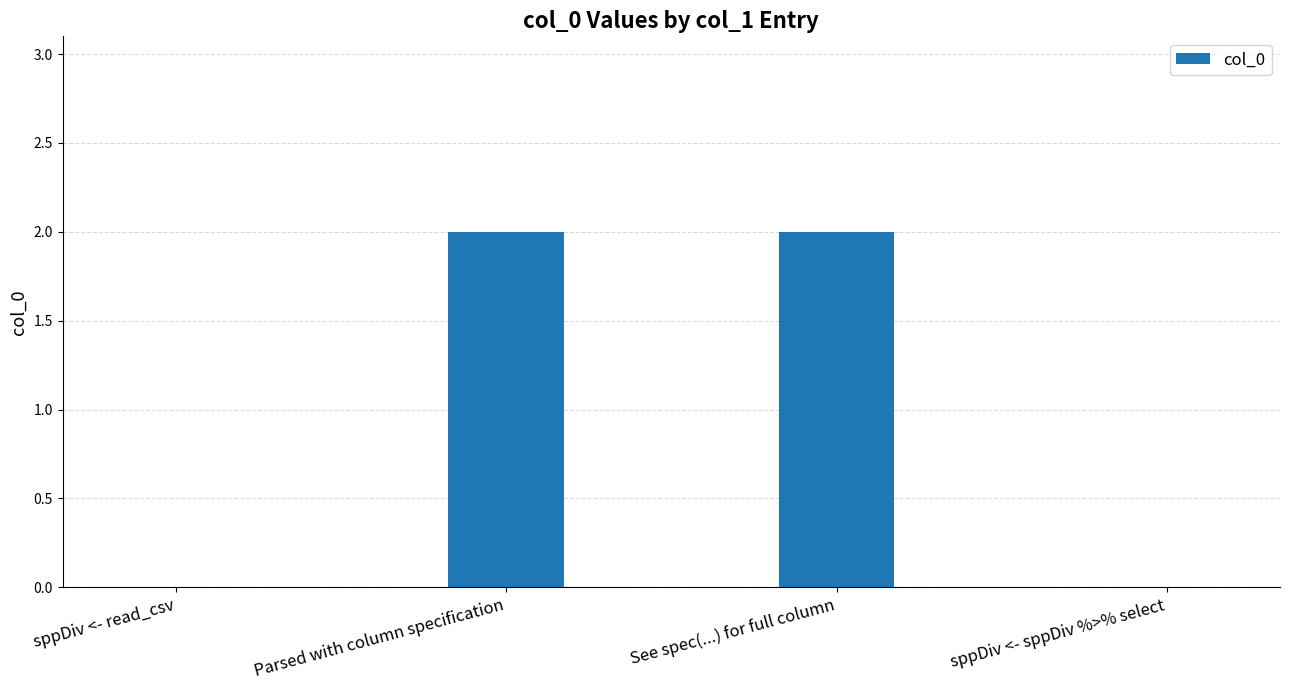

The chart shows a value of 1 at sppDiv <- read_csv. True or false?

False